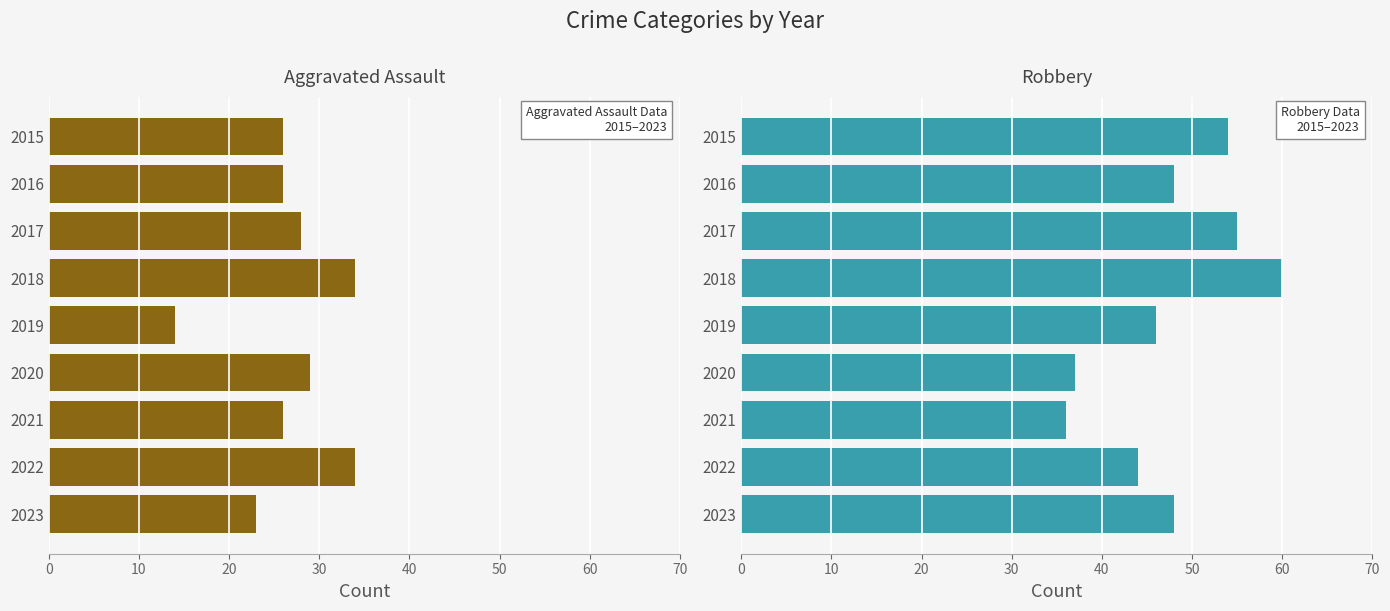

What is the difference between the maximum and minimum values in the Robbery series?

24